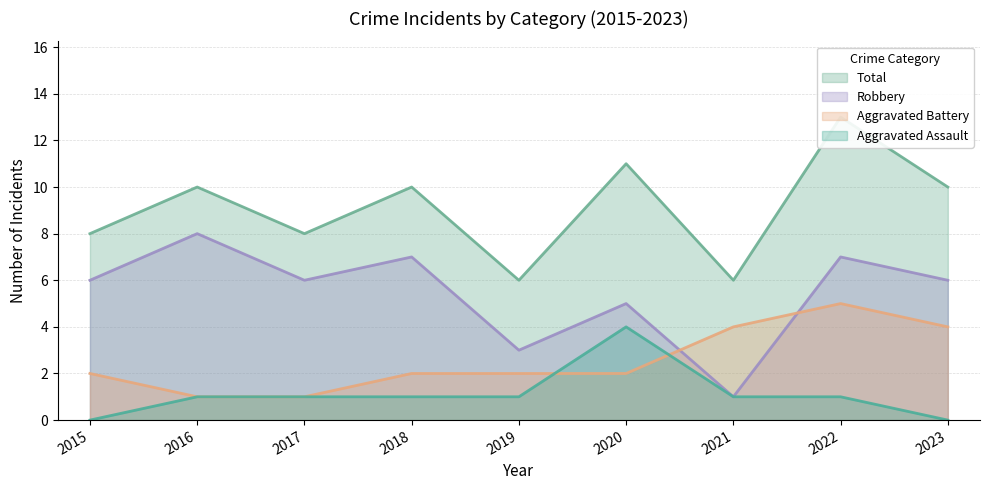

How many interior local valleys does the Total series have?

3